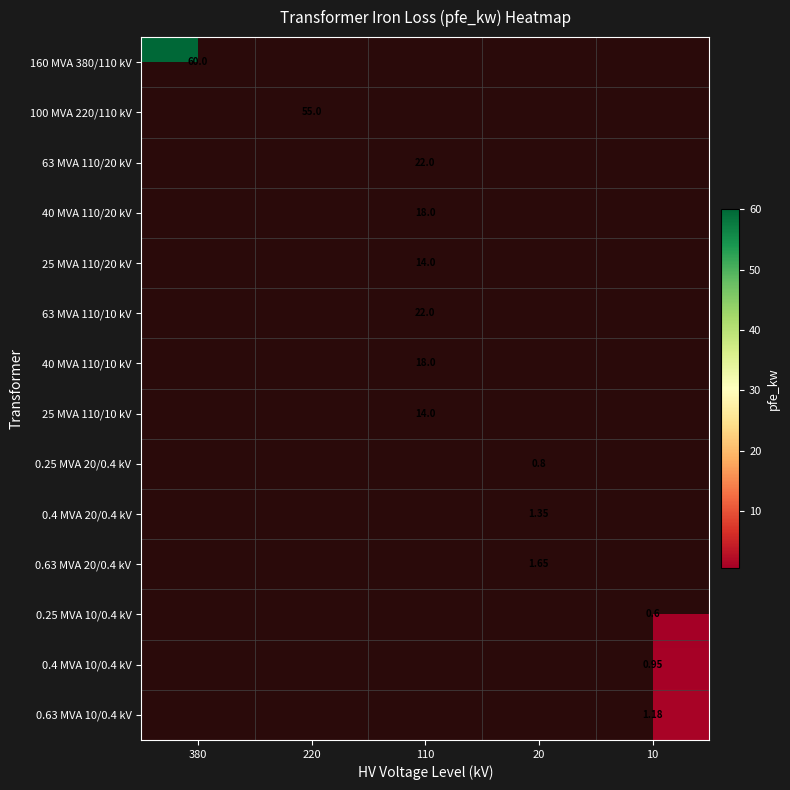

Is it true that 100 MVA 220/110 kV equals 0.0 at 10?

True